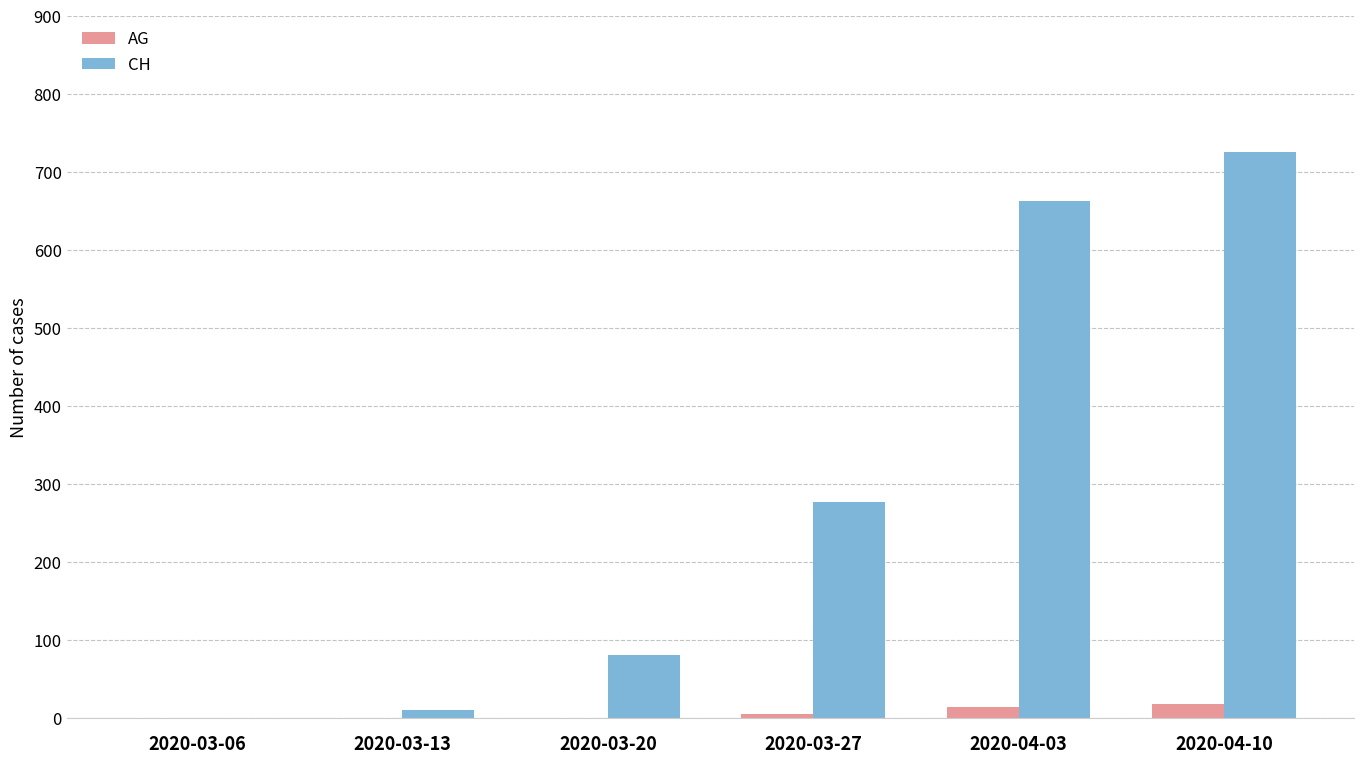

What is the greatest value displayed?

726